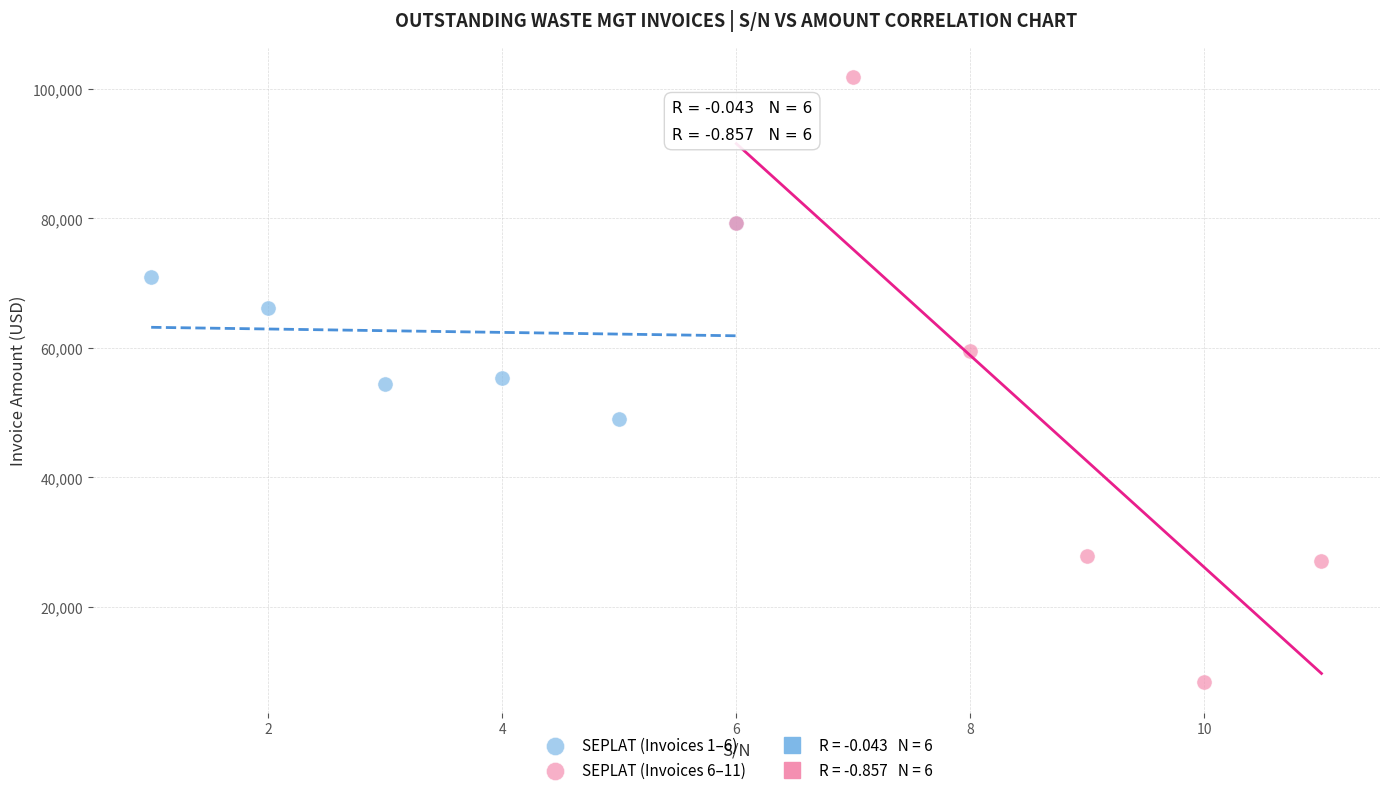

Which series reaches the maximum Y coordinate?

SEPLAT (Invoices 6–11)